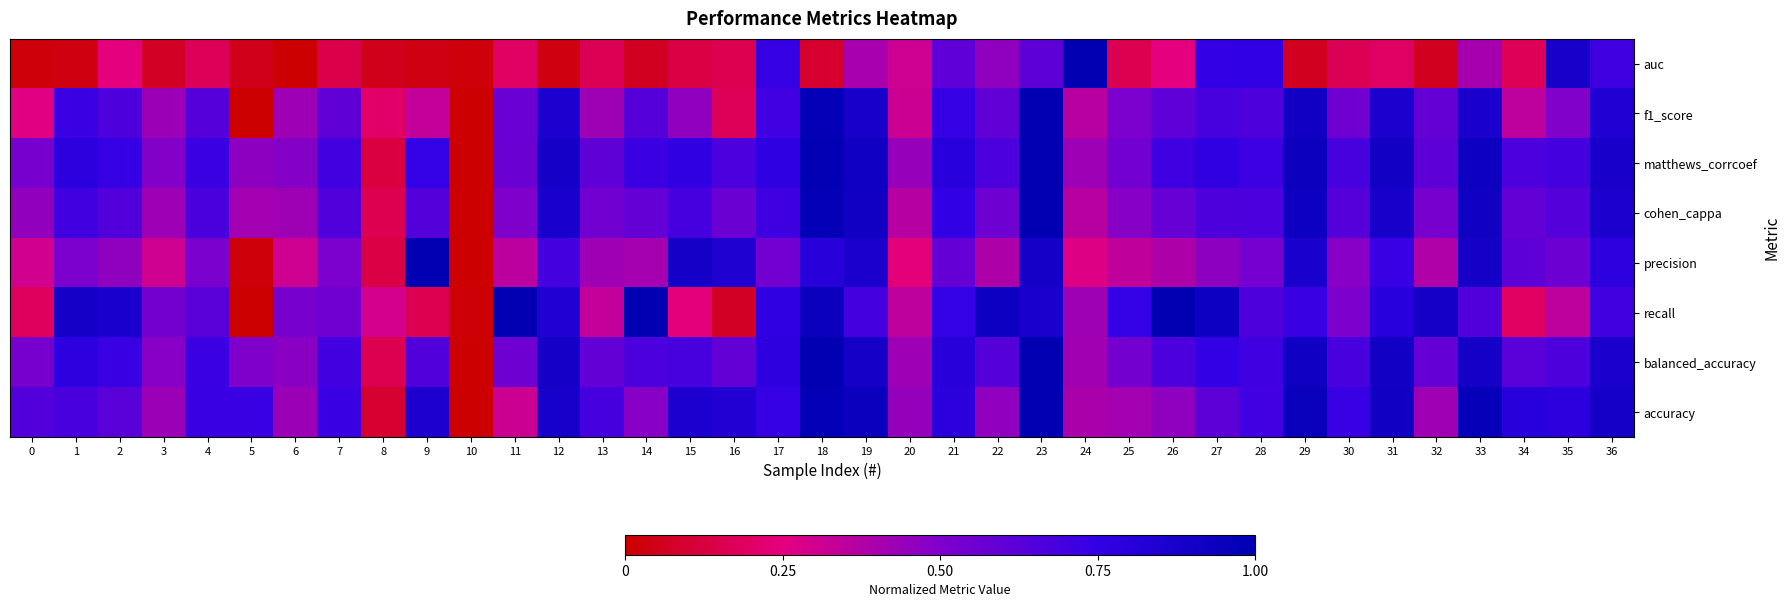

Which series has the largest total across all categories?

matthews_corrcoef